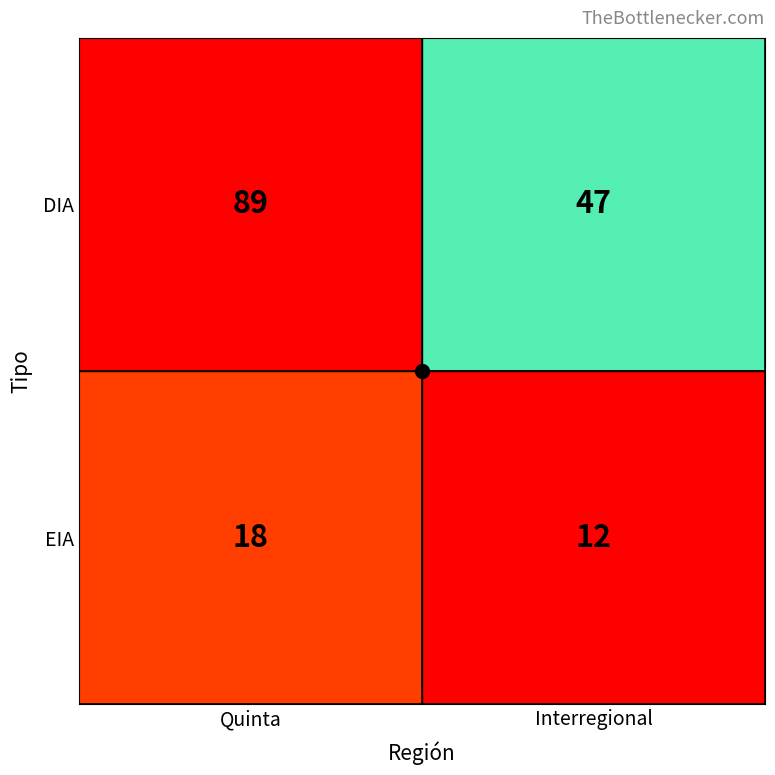

At which category is the sum across all series the highest?

Quinta